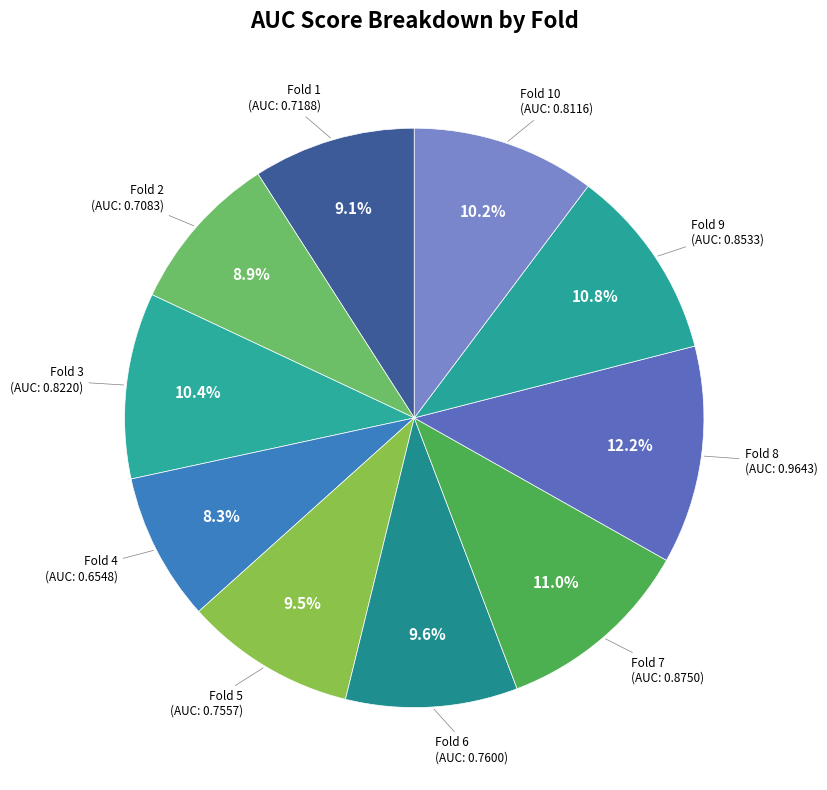

How many slices are in this pie chart?

10